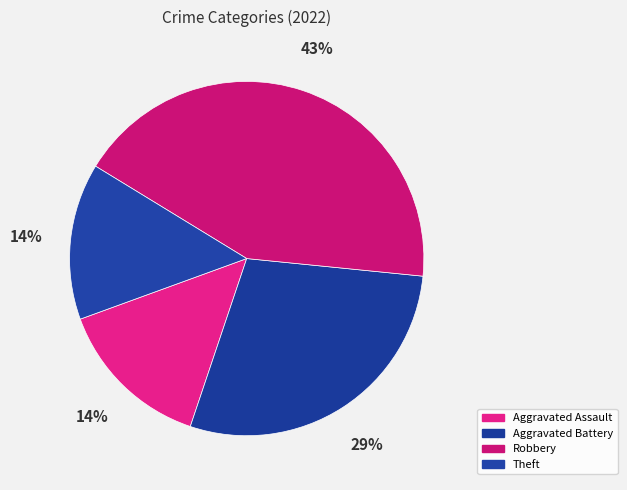

What percentage is the Robbery slice, to the nearest percent?

43%